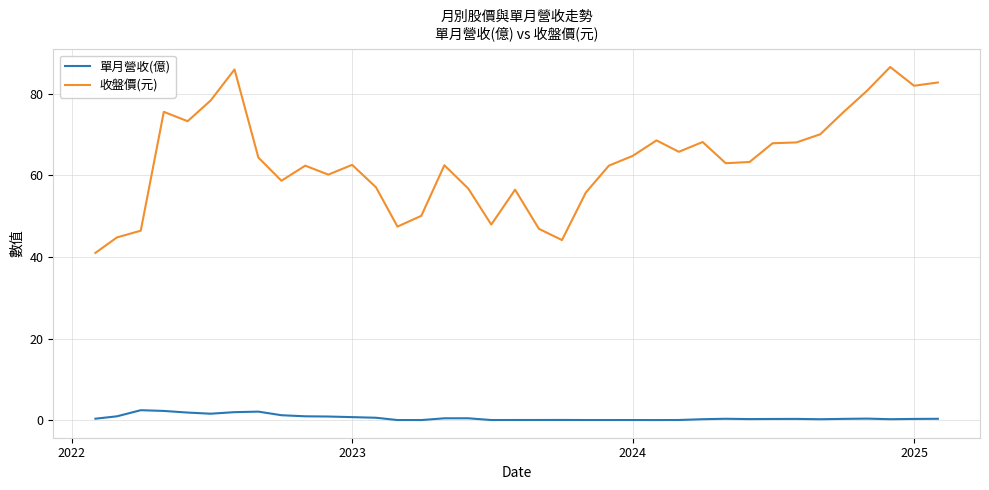

Which series has the largest total across all categories?

收盤價(元)